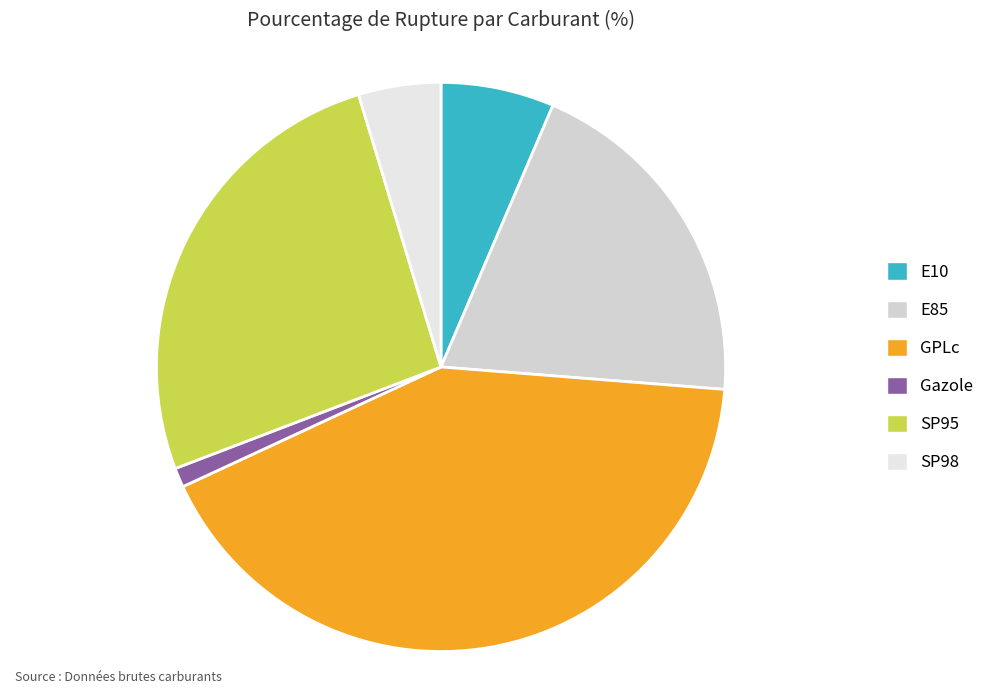

Count the number of slices in the pie.

6